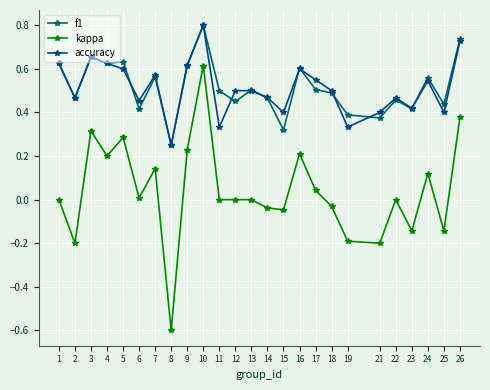

How many lines are shown in the chart?

3